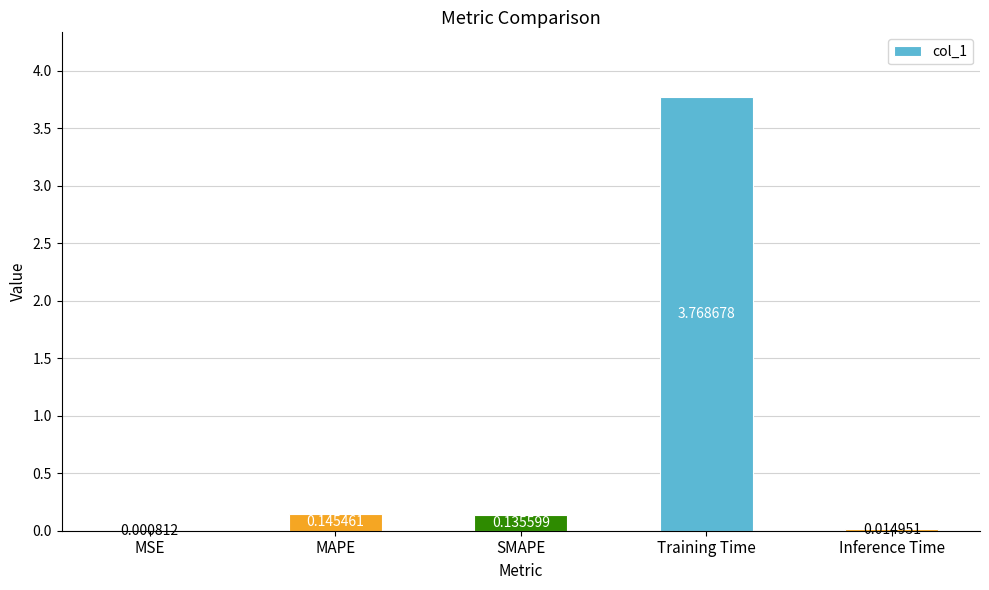

What is the sum of the values at SMAPE and Training Time?

3.9